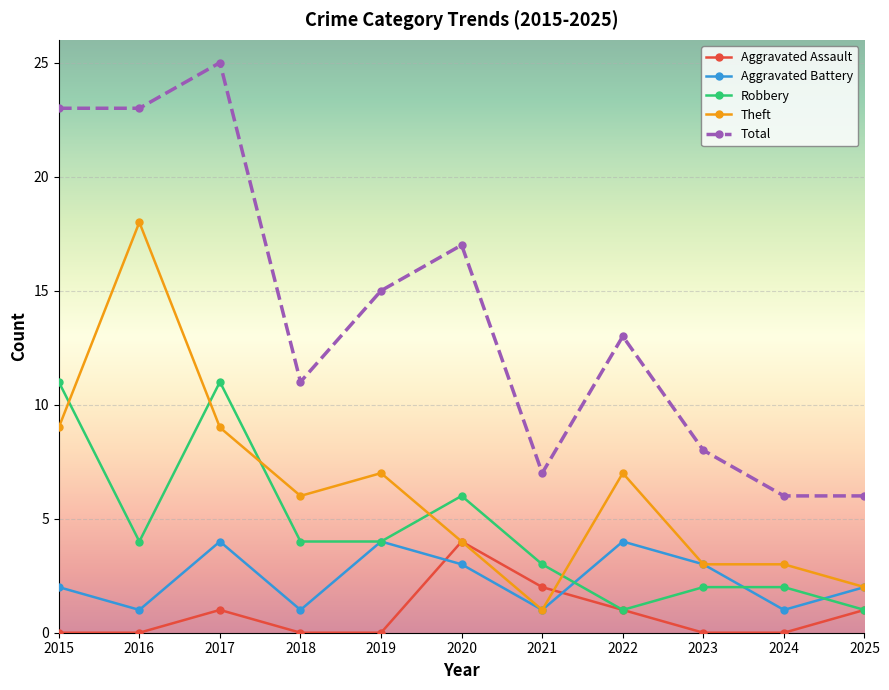

True or false: Aggravated Assault and Total cross at least once.

False